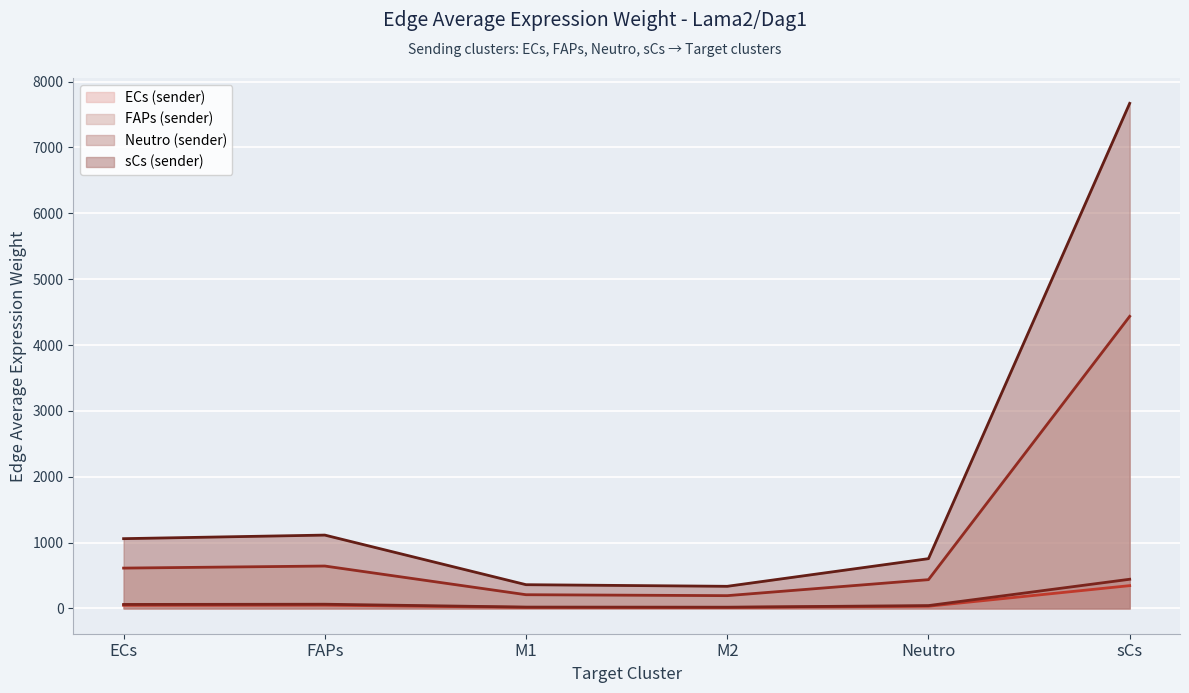

How many lines are shown in the chart?

4